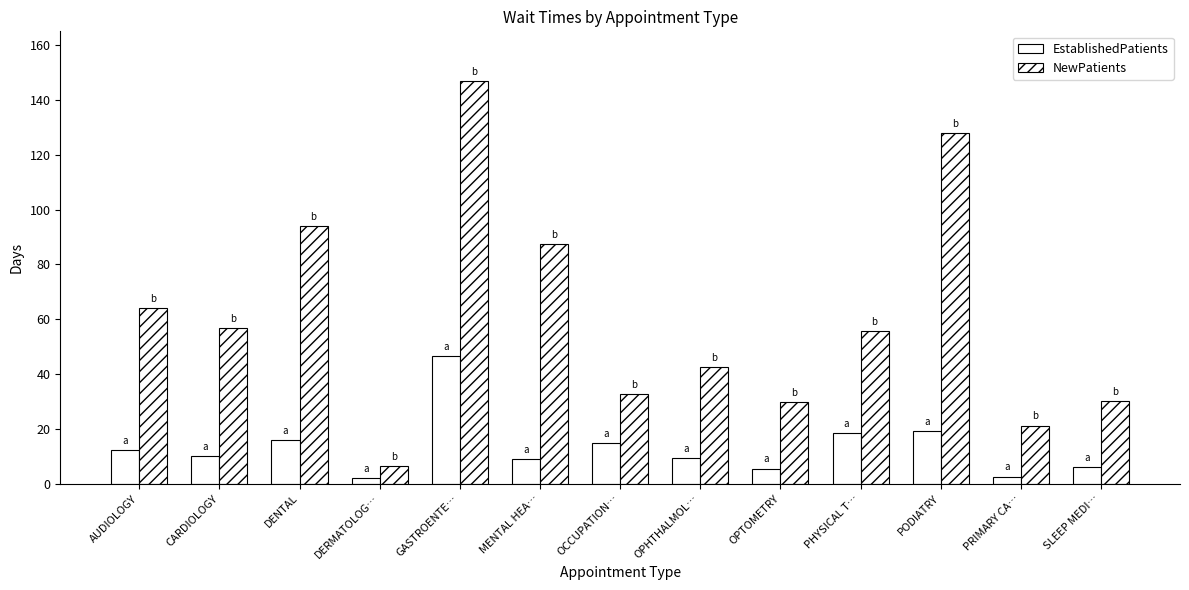

What value does the EstablishedPatients series have at CARDIOLOGY?

10.1